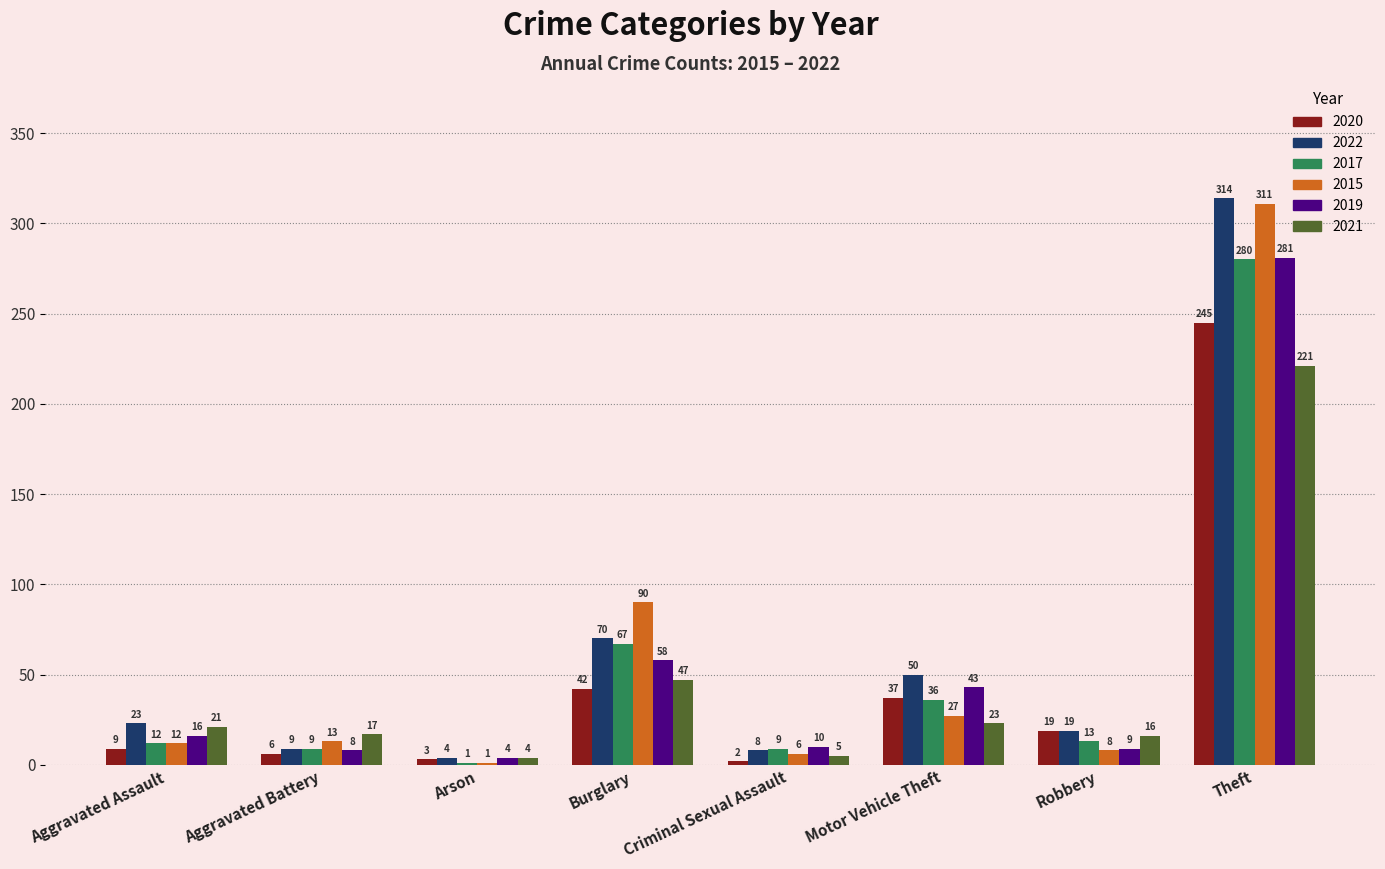

Are the bars horizontal?

No